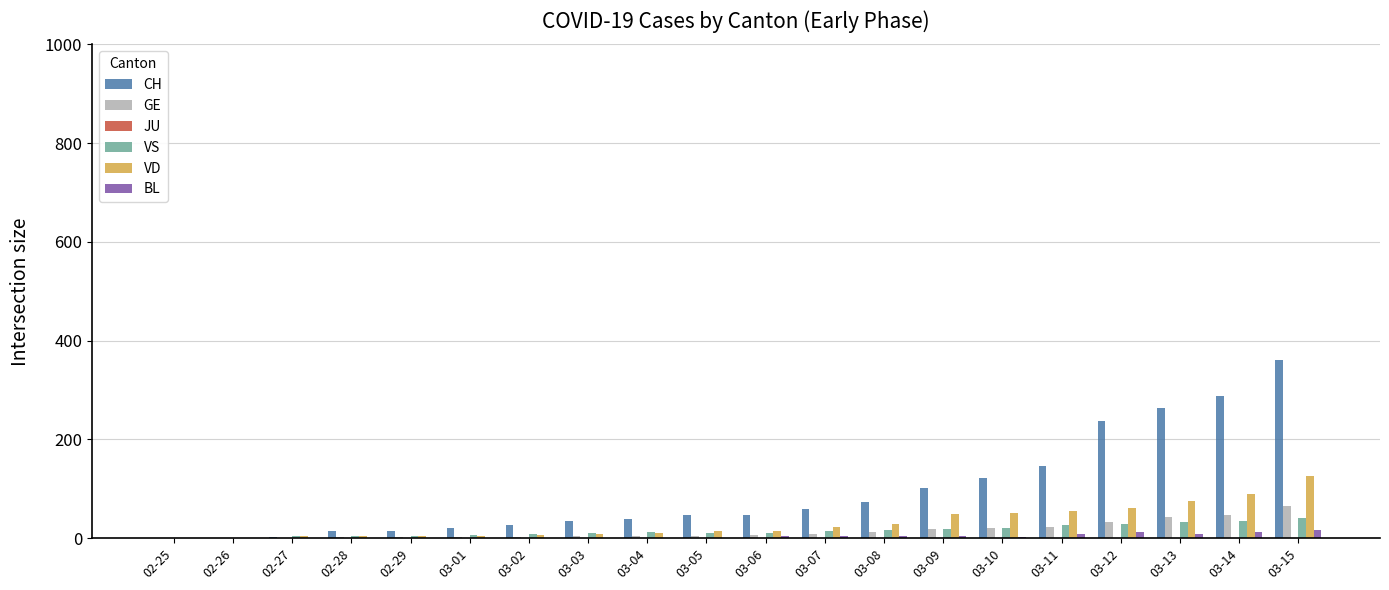

At which label does VD reach its peak?

03-15